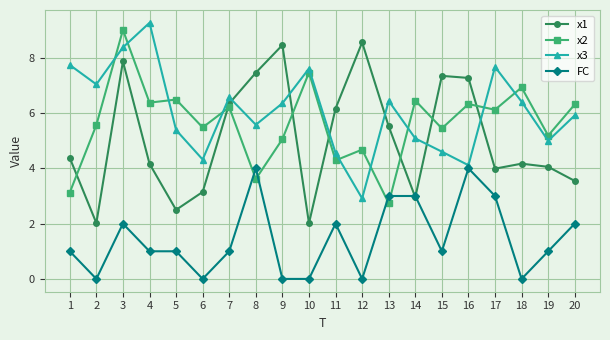

At which category is the sum across all series the highest?

3